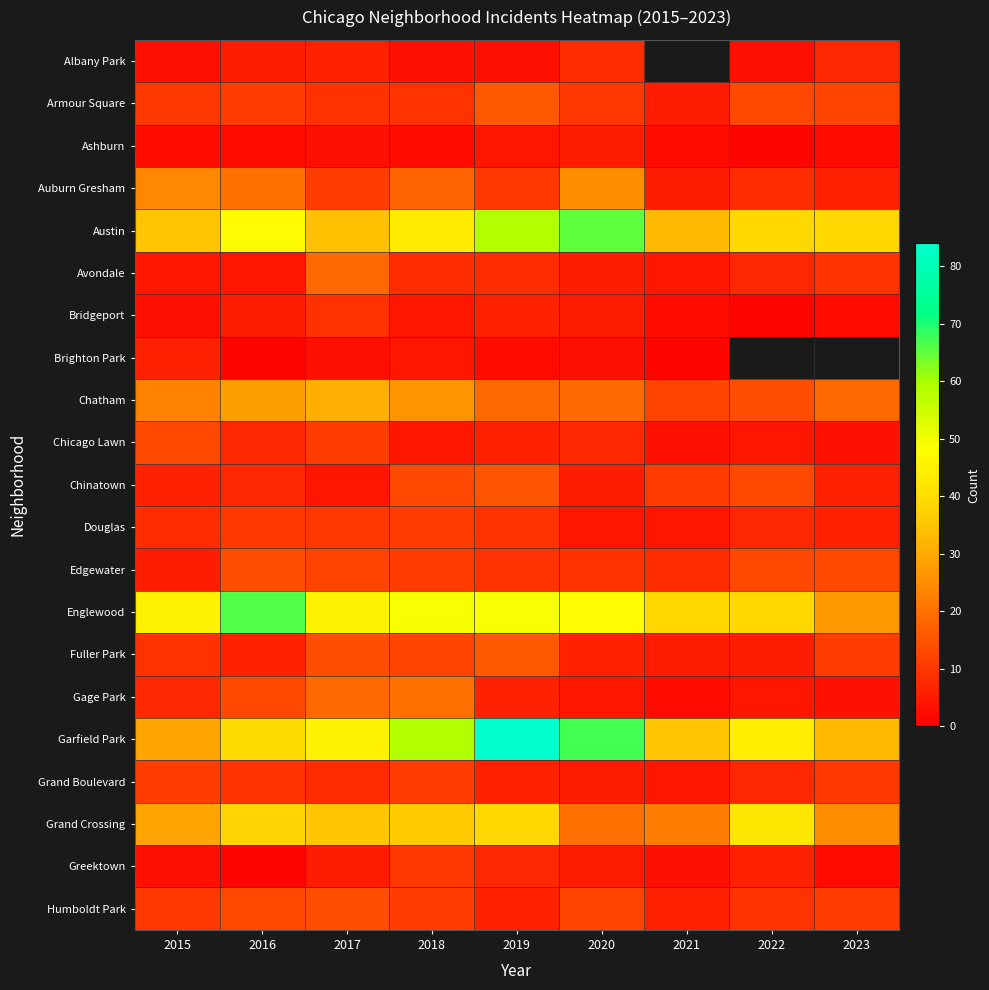

The Fuller Park series shows 3.0 at 2015. True or false?

False